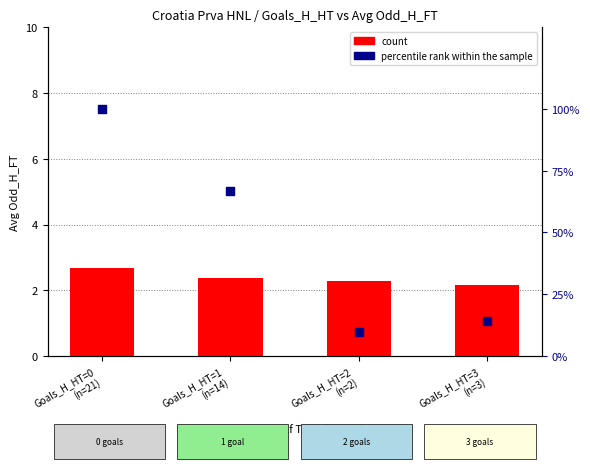

Which series has the widest spread of Y values?

percentile rank within the sample